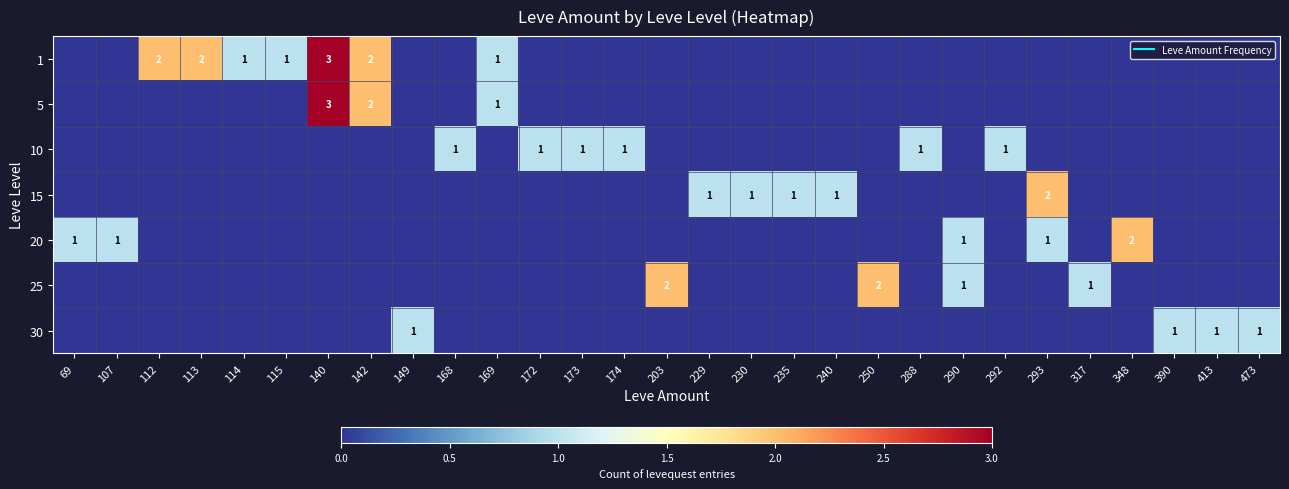

How many values in 25 are above zero?

4